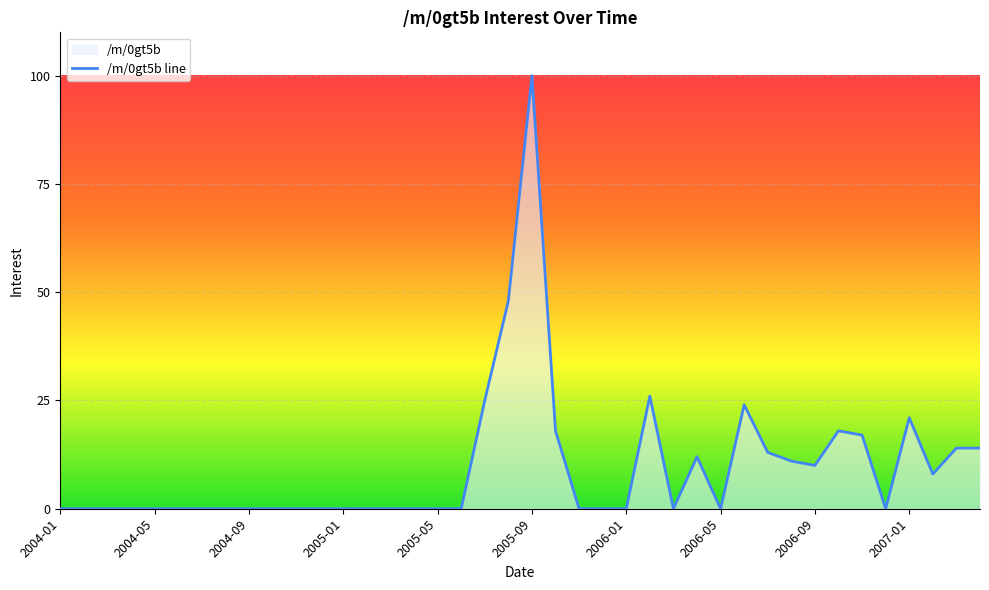

What is the change in value from 2005-09 to 2006-07?

-87